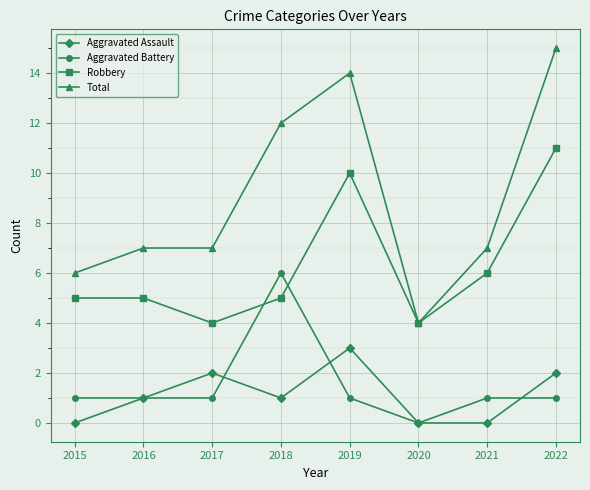

What is the difference between the maximum and minimum values in the Aggravated Assault series?

3